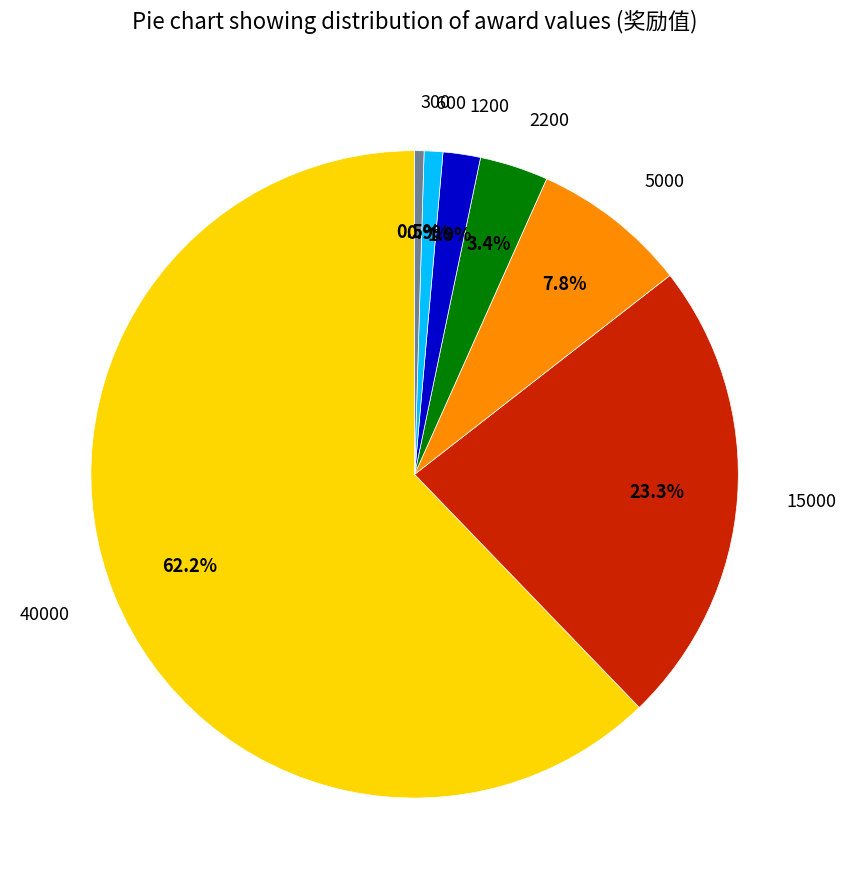

Which has a higher value, 5000 or 40000?

40000